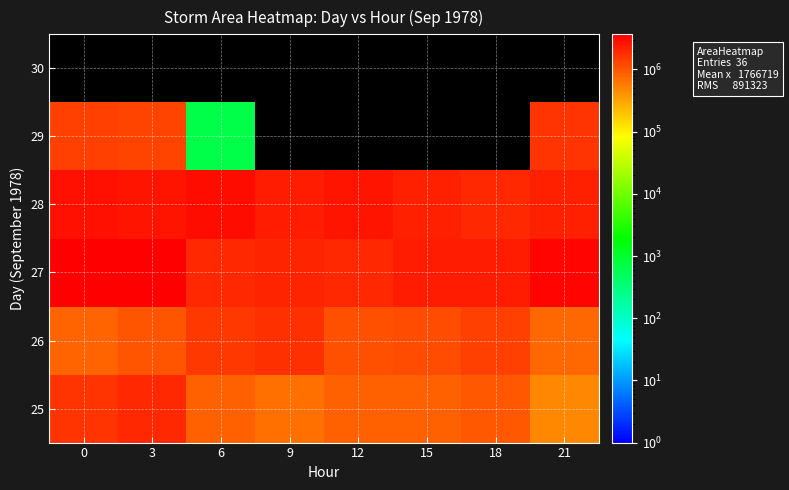

The 27 series shows 3674375.0 at 0. True or false?

True